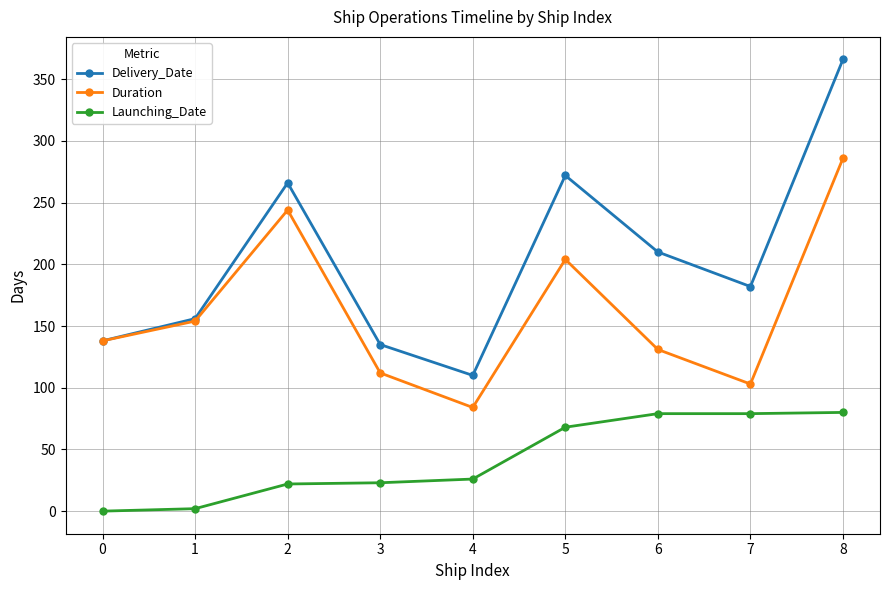

Is the value of Duration at 6 greater than the value of Delivery_Date at 0?

No